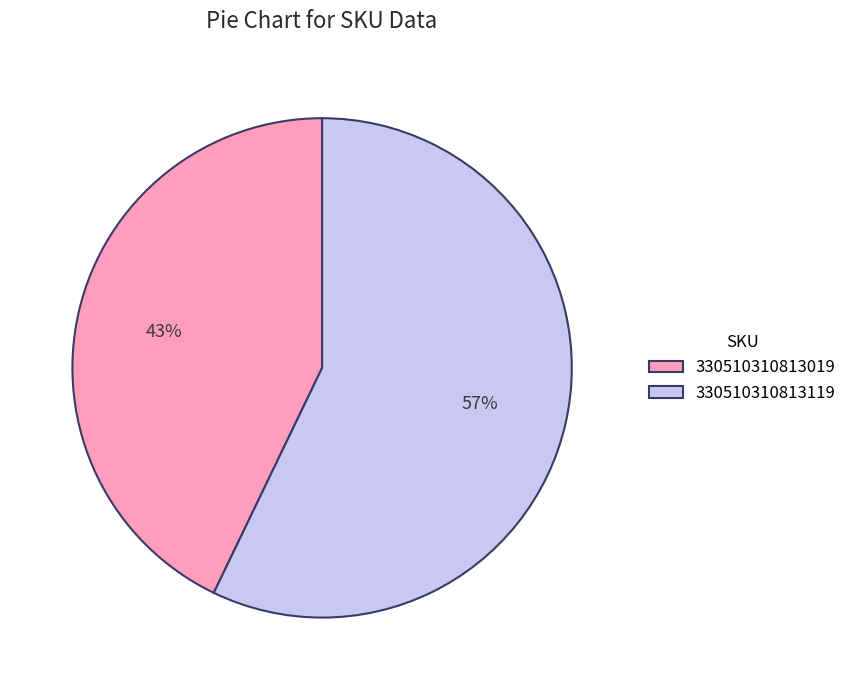

To the nearest percent, what is the combined percentage of 330510310813119 and 330510310813019?

100%